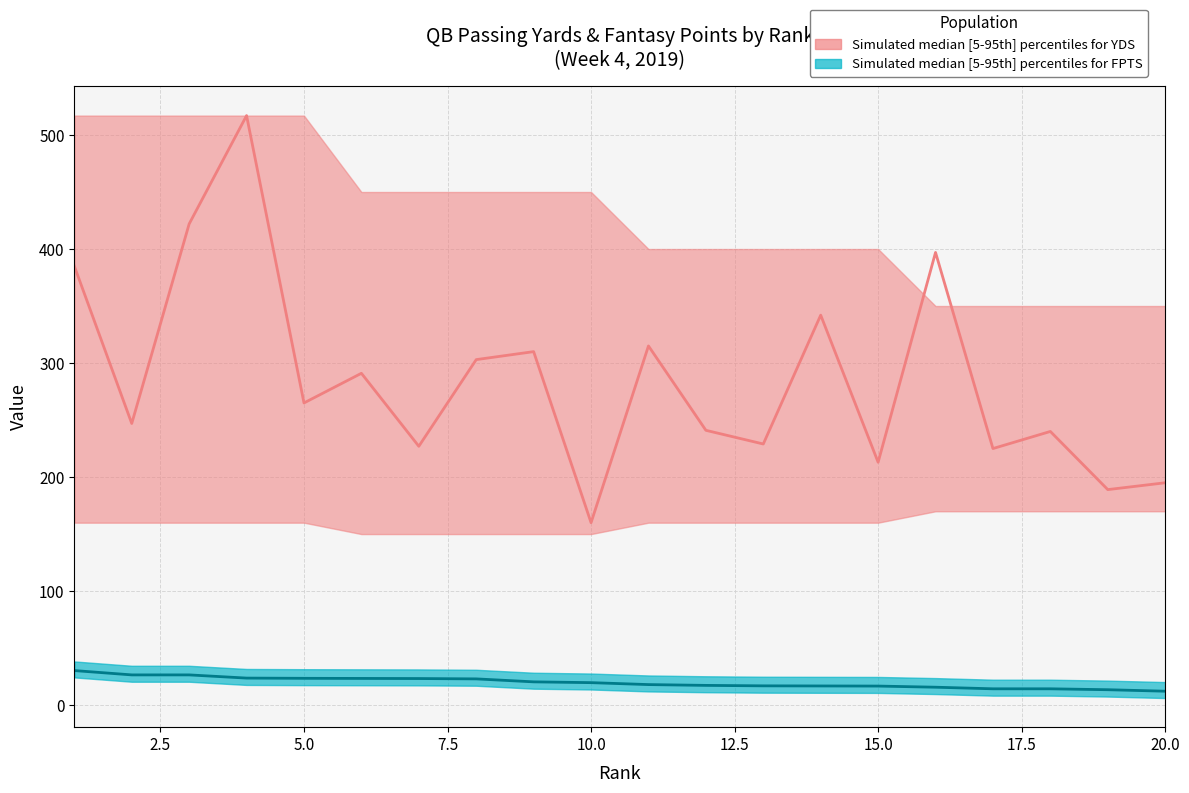

The FPTS series shows 15.4 at 5. True or false?

False